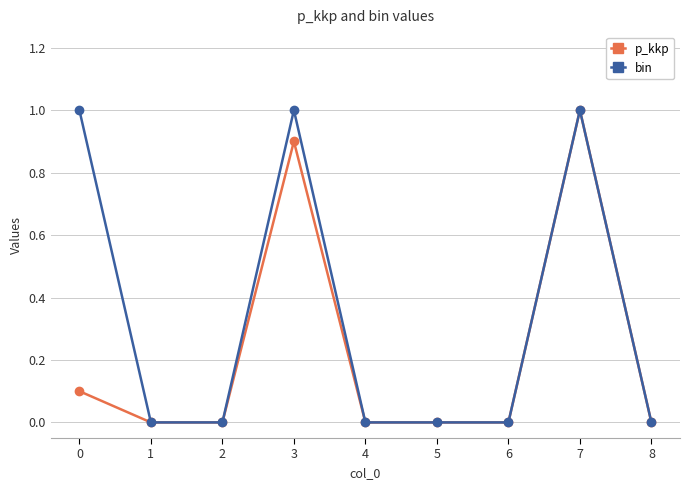

What is the greatest value displayed?

1.0